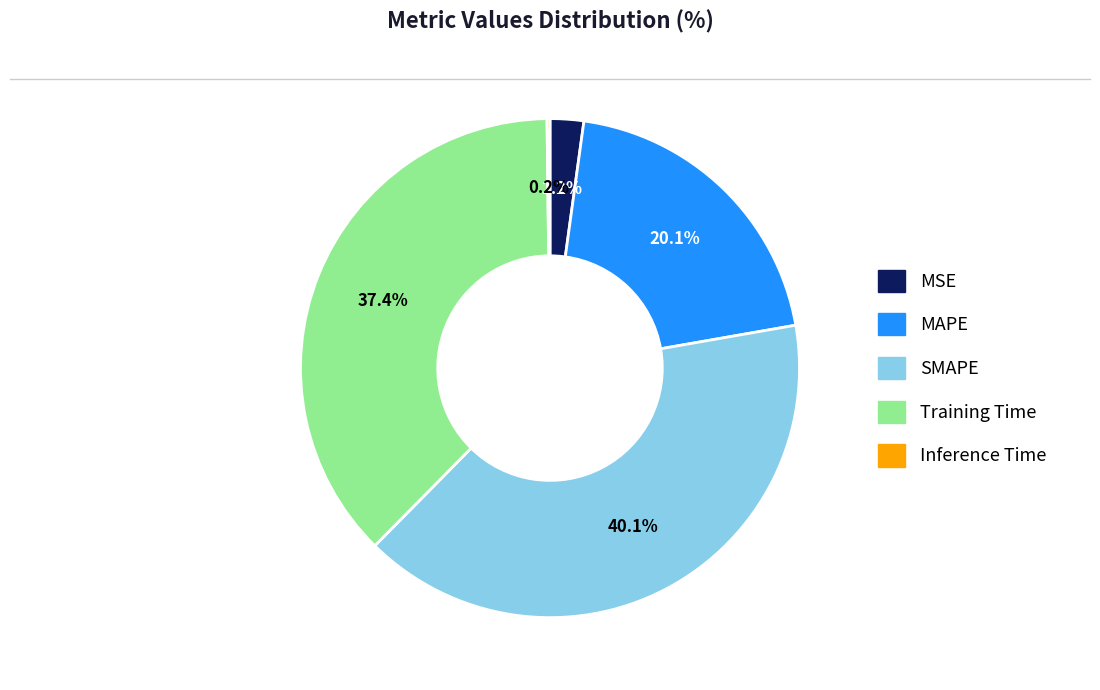

Which slice is the largest?

SMAPE